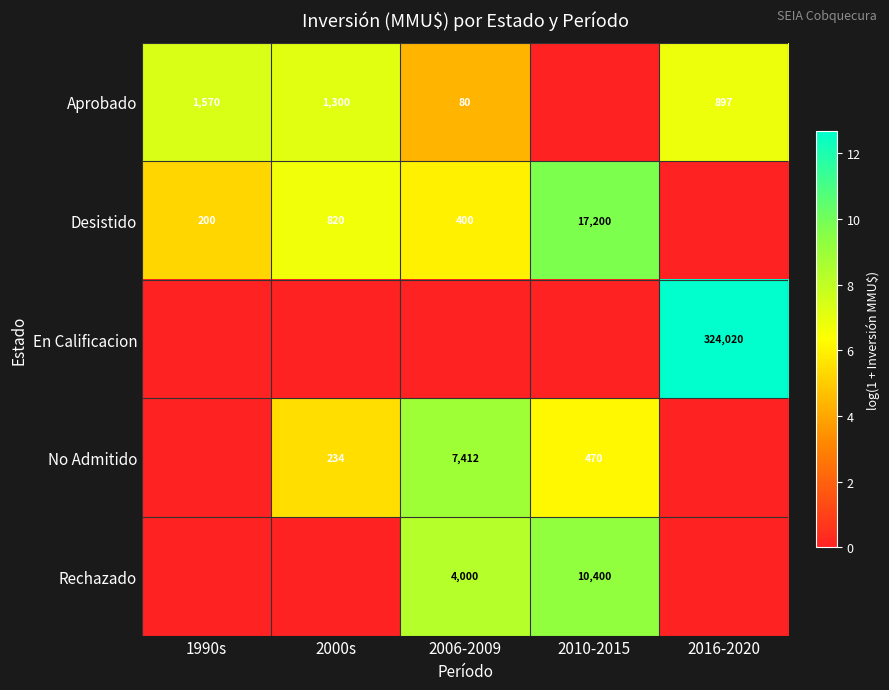

Is the value of En Calificacion at 2016-2020 greater than the value of Aprobado at 2006-2009?

Yes